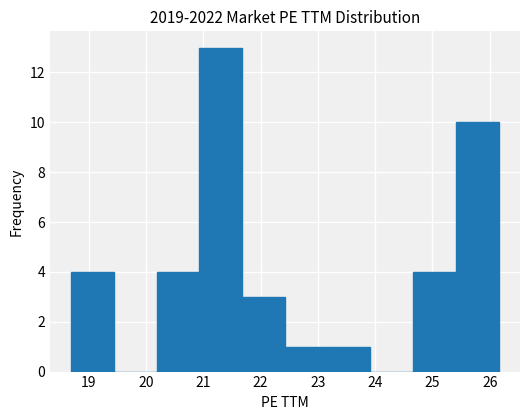

How tall is the bar that spans 25.4 to 26.2 on the x-axis? Neither the bar edges nor the heights are printed on the chart, so give them approximately, as read against the axes.

10